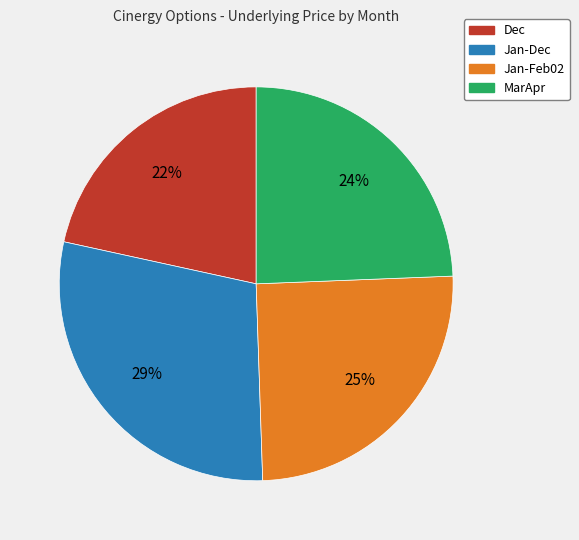

Is the sum of Dec and MarApr greater than half?

No